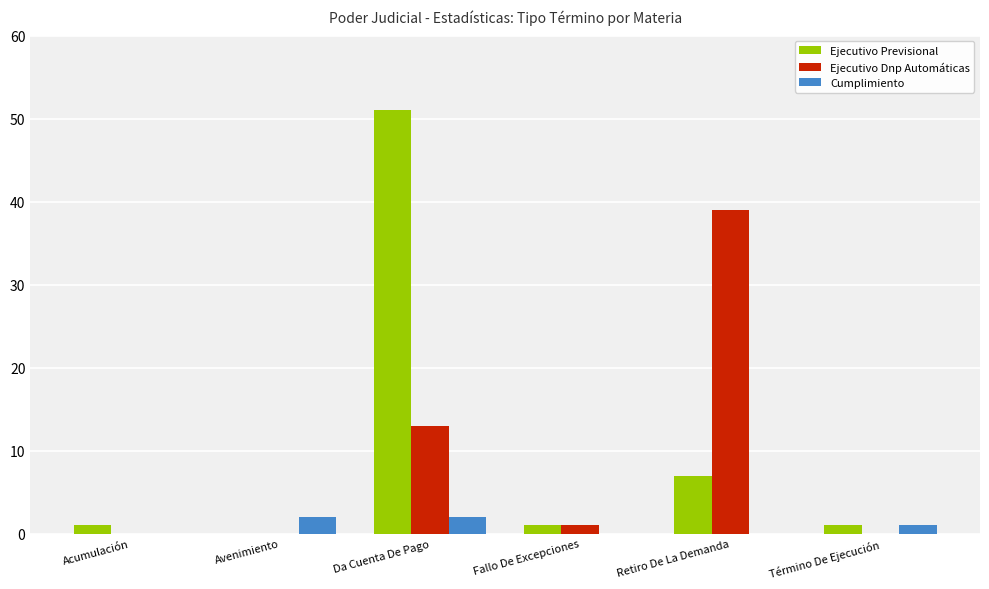

At which label does Ejecutivo Previsional reach its peak?

Da Cuenta De Pago